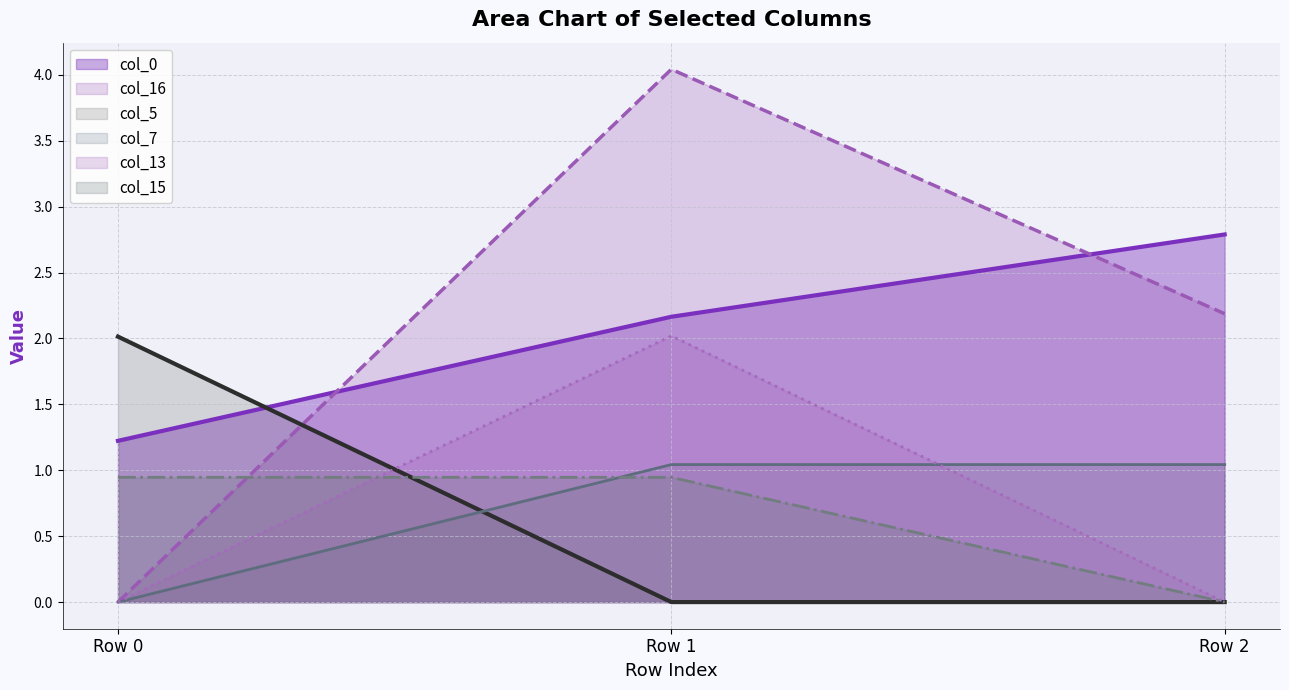

What are all the series names shown in the legend?

col_0, col_16, col_5, col_7, col_13, col_15